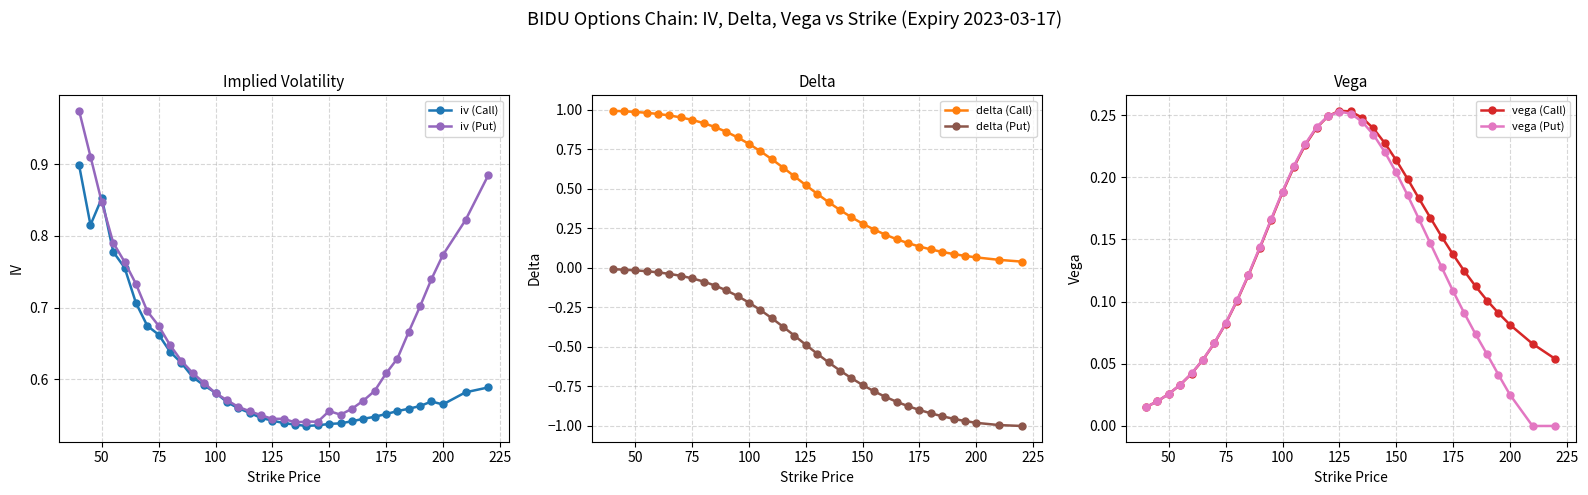

True or false: iv (Put) has more than 2 points higher than both neighbors.

True